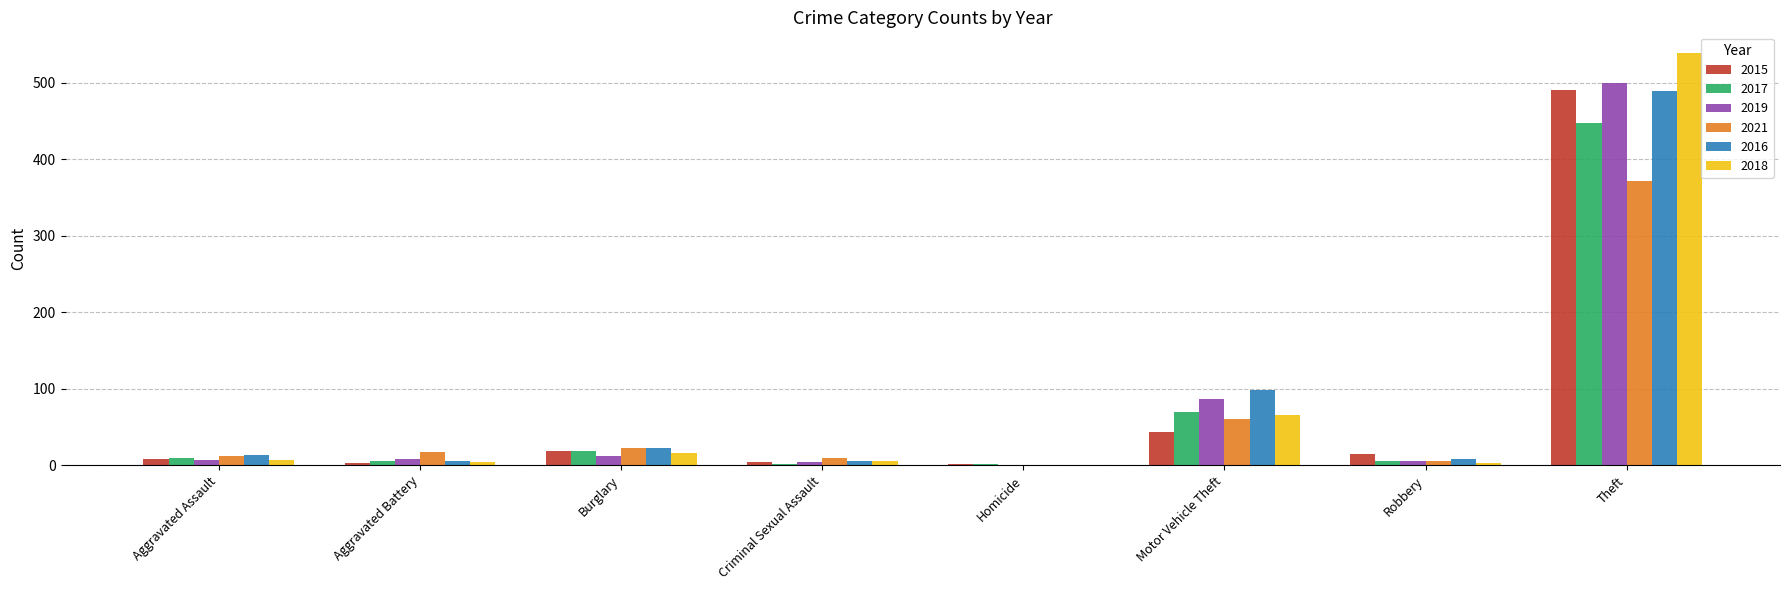

What is the sum of all 2018 values?

639